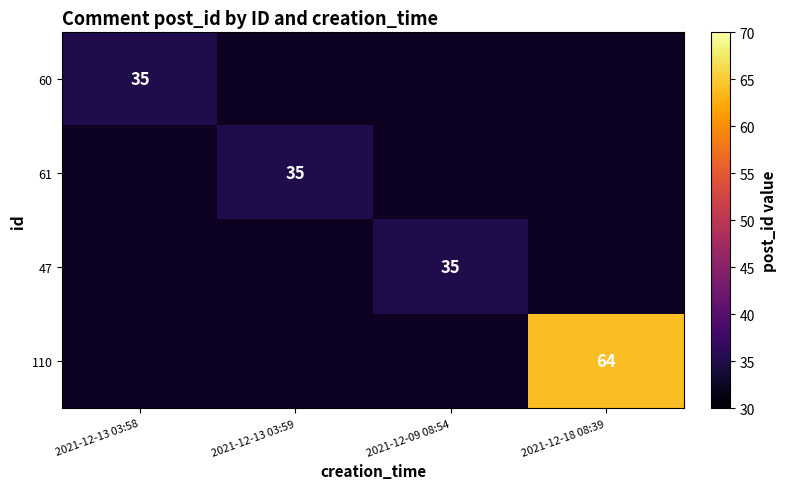

How many series are shown in this chart?

4